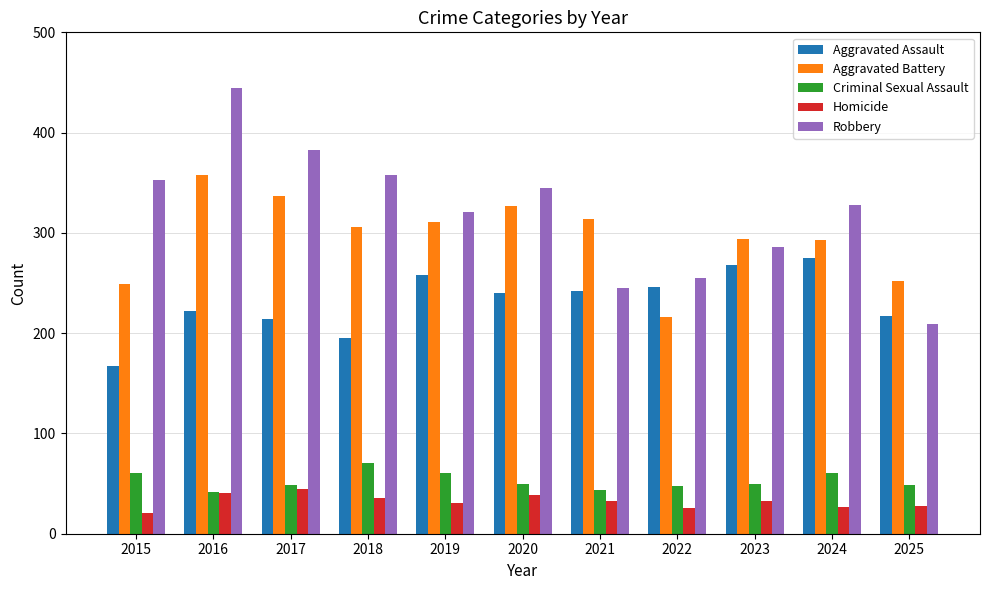

What are all the series names shown in the legend?

Aggravated Assault, Aggravated Battery, Criminal Sexual Assault, Homicide, Robbery